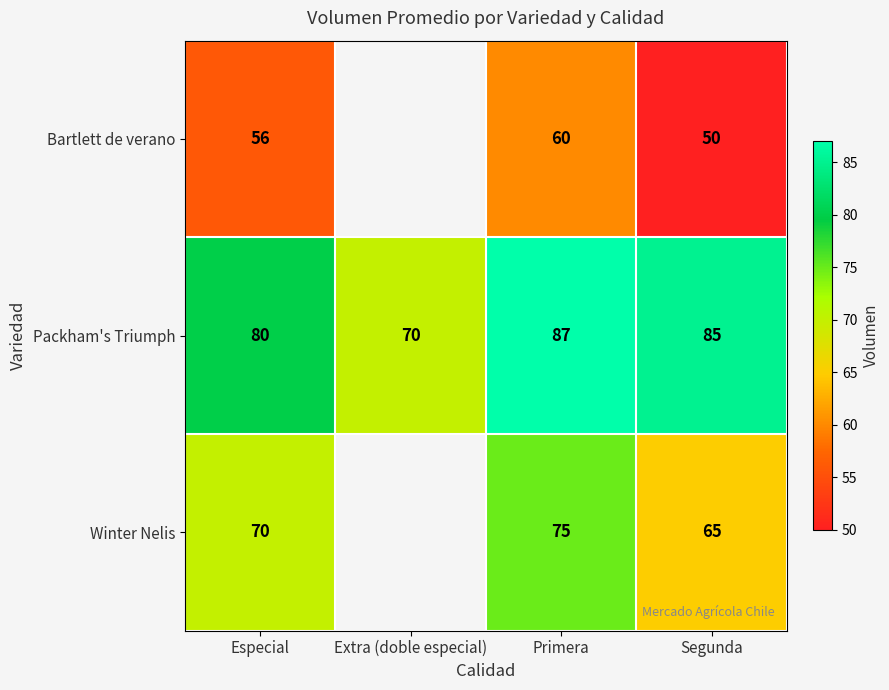

The value of Packham's Triumph at Primera is 21.7. True or false?

False